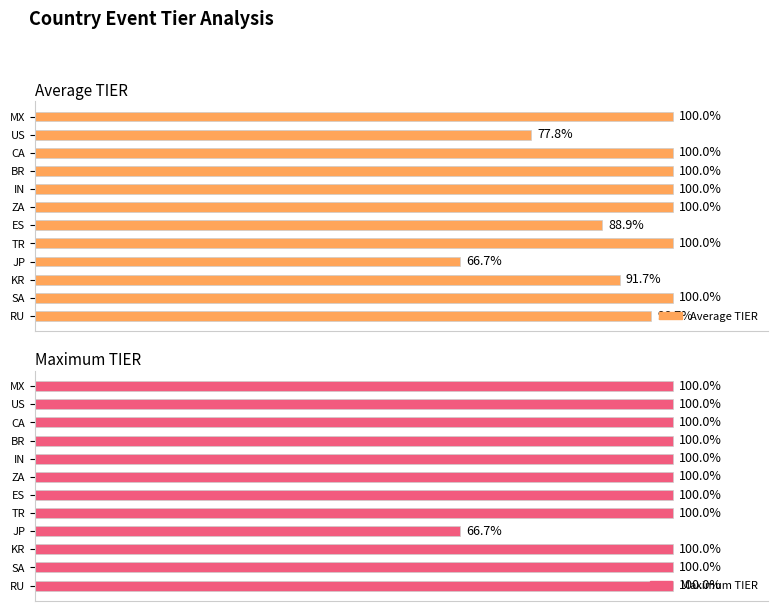

Between ZA and KR, which is larger?

ZA